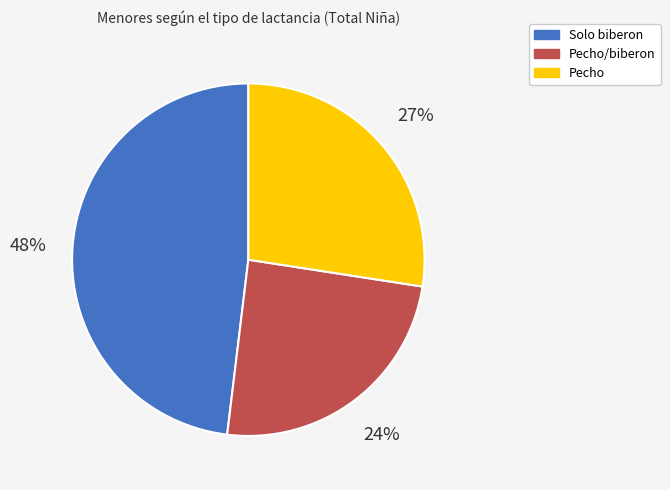

How many segments does this pie chart have?

3